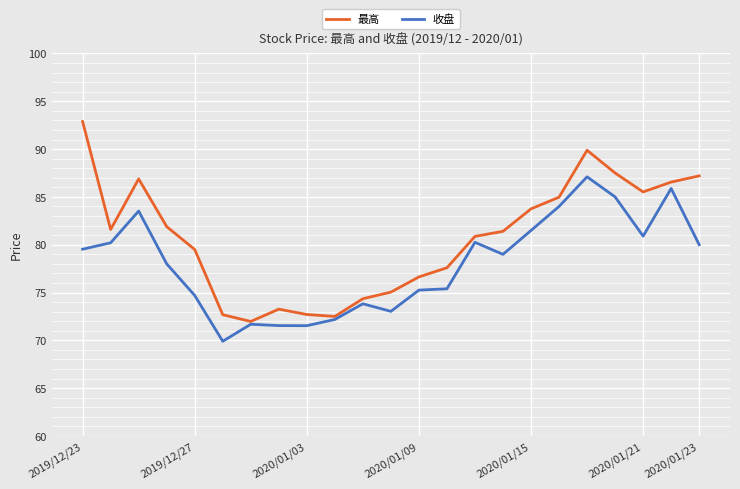

What is the value of the 最高 point at the 5th from the left?

79.5